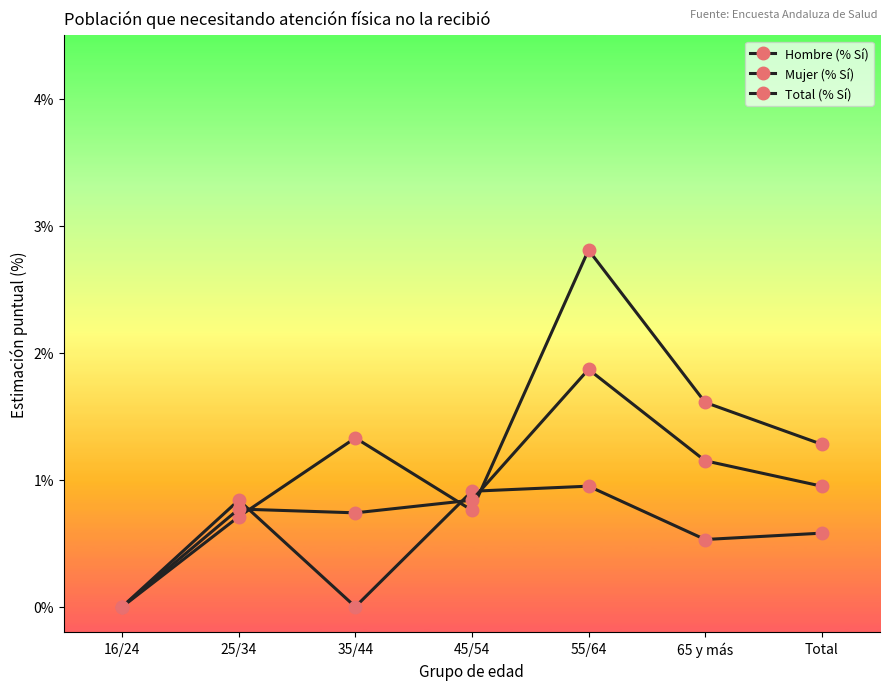

What is the difference between the Mujer (% Sí) values at Total and 55/64?

1.5